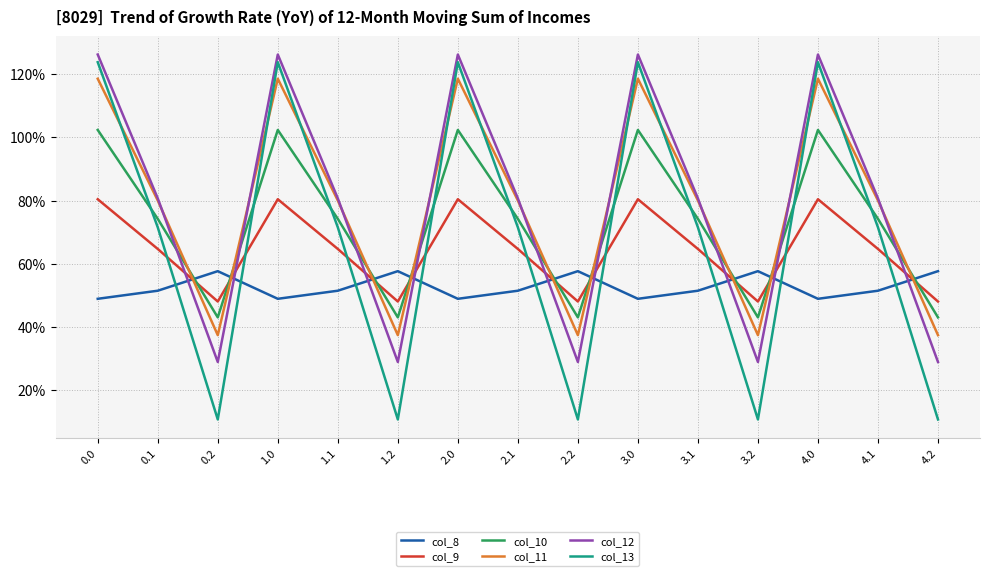

At how many categories does at least one series exceed 185?

15